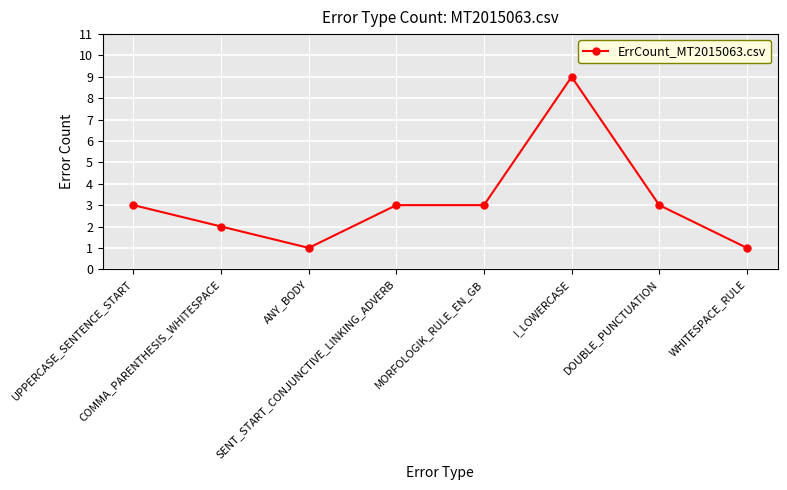

What is the smallest value displayed?

1